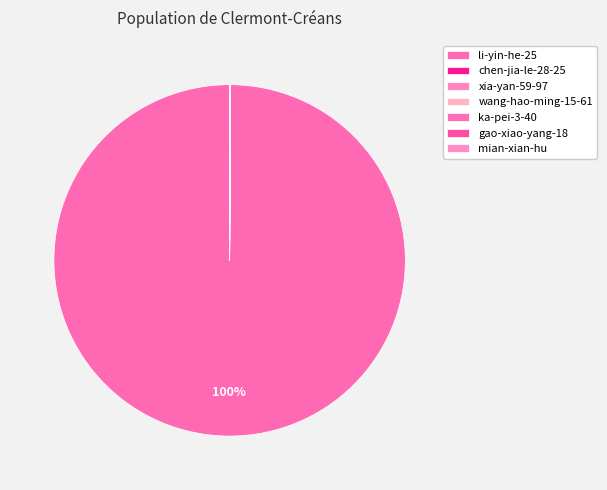

Which category has the smallest portion of the pie?

chen-jia-le-28-25